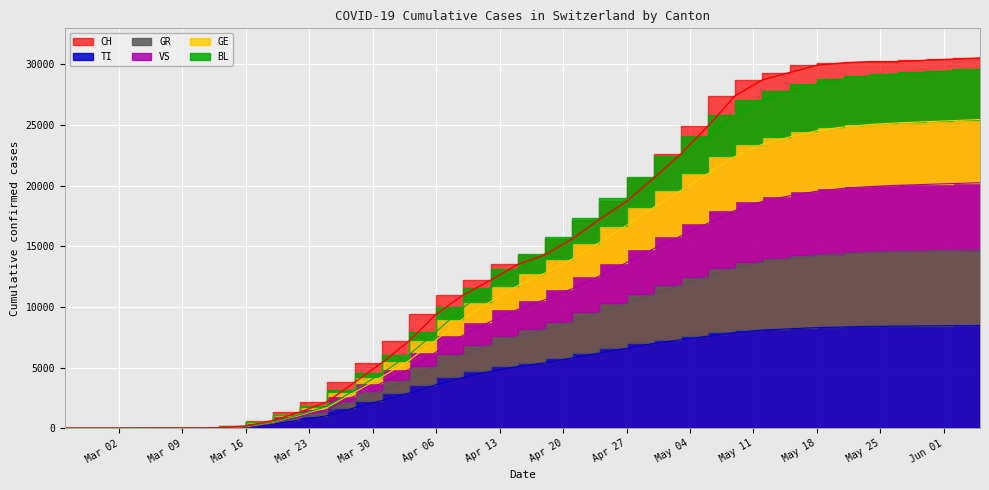

How many values in the GE series exceed 7700?

19